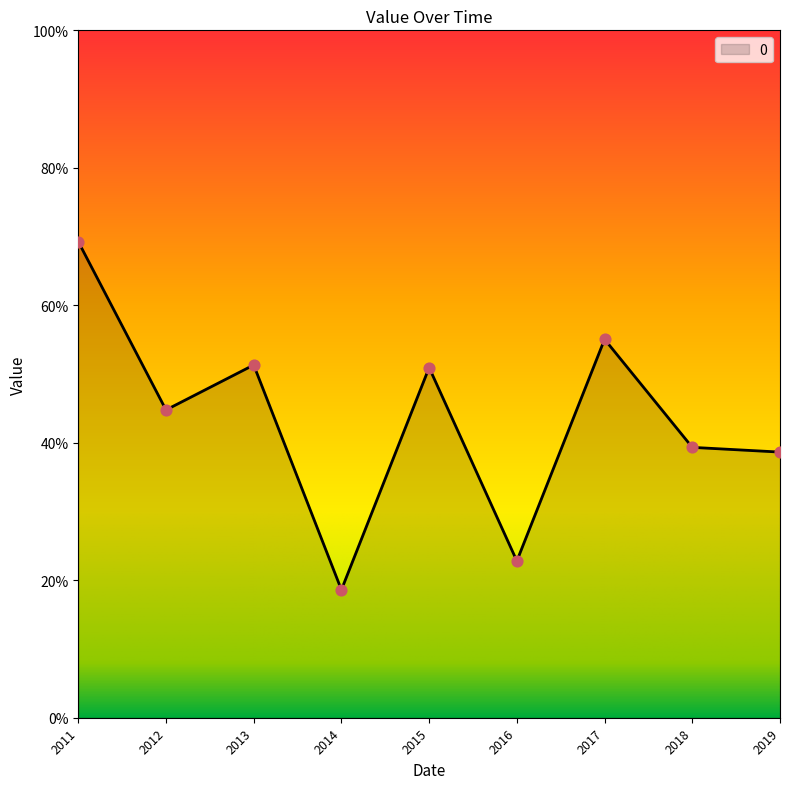

Does the chart have visible grid lines?

No